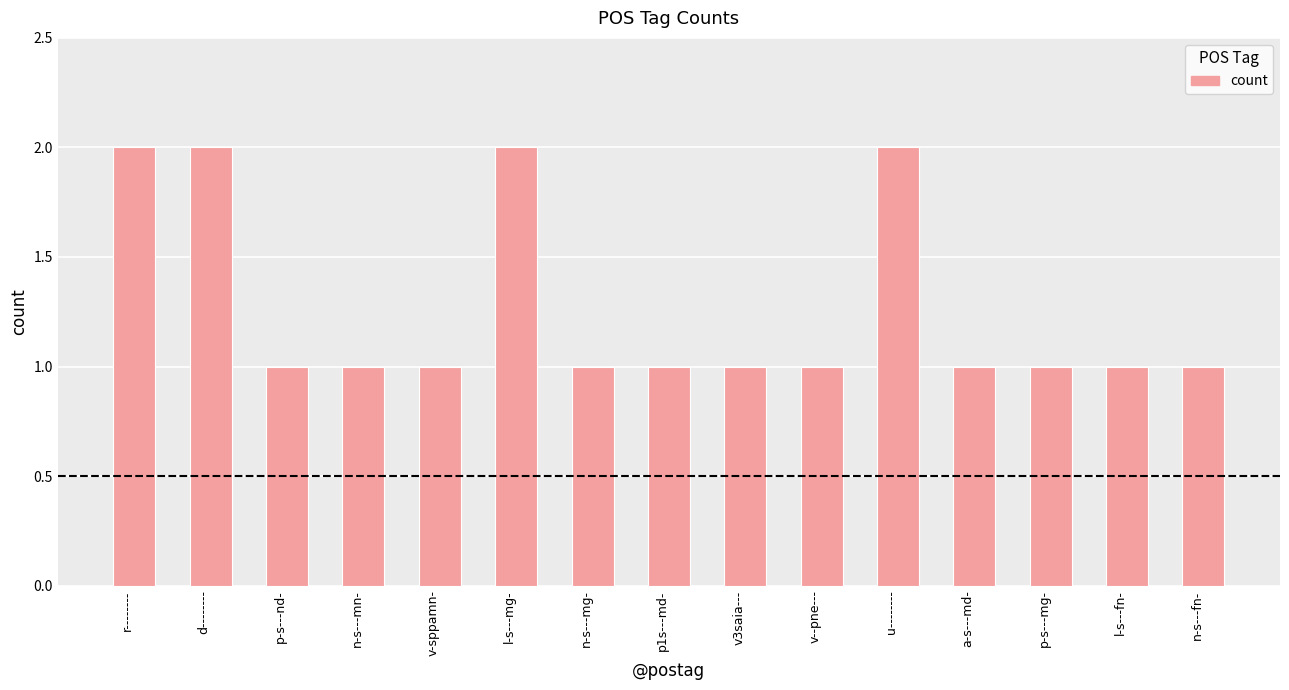

Reading left to right, list all the values displayed in this chart.

r--------=2	d--------=2	p-s---nd-=1	n-s---mn-=1	v-sppamn-=1	l-s---mg-=2	n-s---mg-=1	p1s---md-=1	v3saia---=1	v--pne---=1	u--------=2	a-s---md-=1	p-s---mg-=1	l-s---fn-=1	n-s---fn-=1